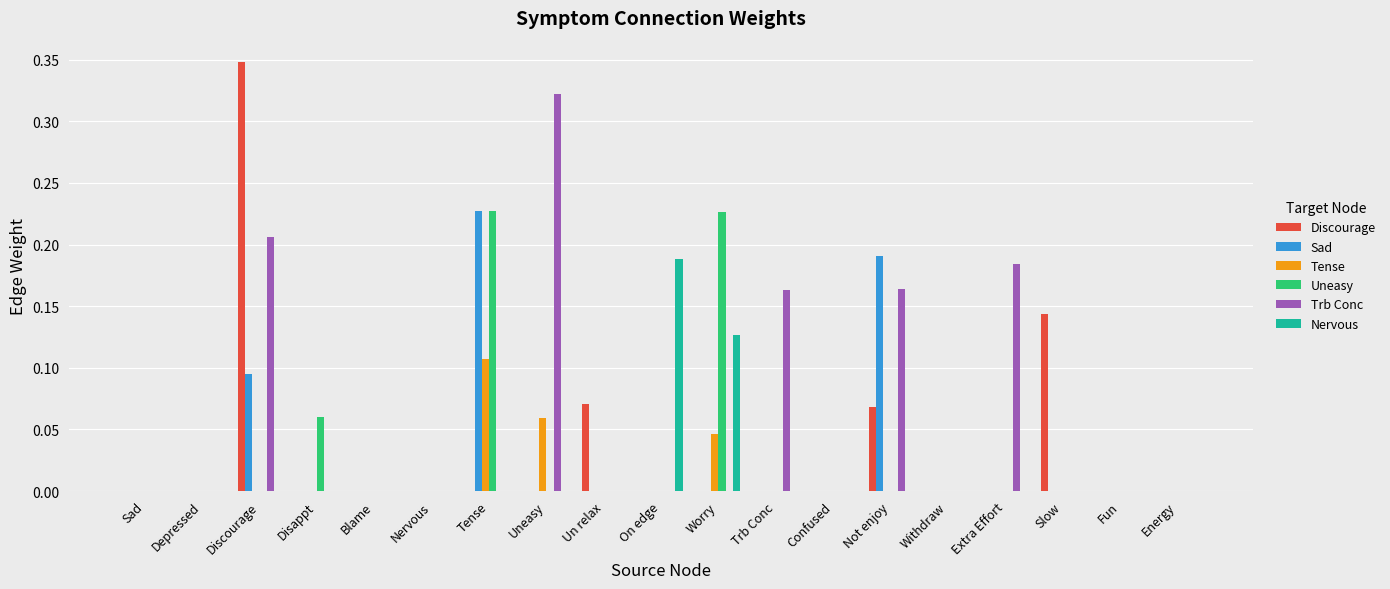

Which category has the highest value across all series?

Discourage